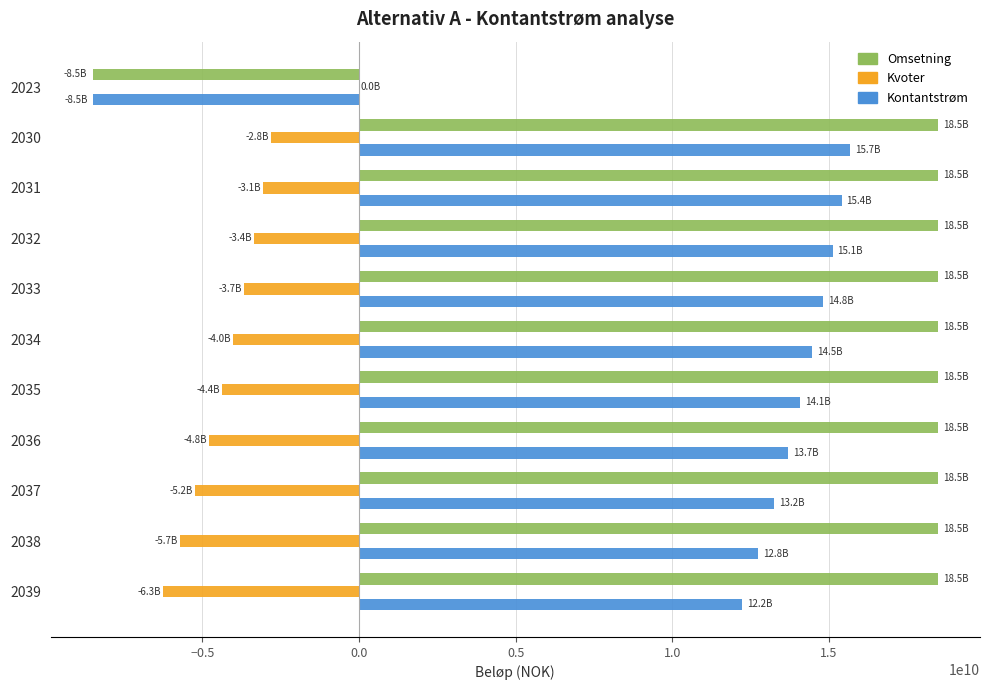

What is the maximum value for Kontantstrøm?

15671151238.9